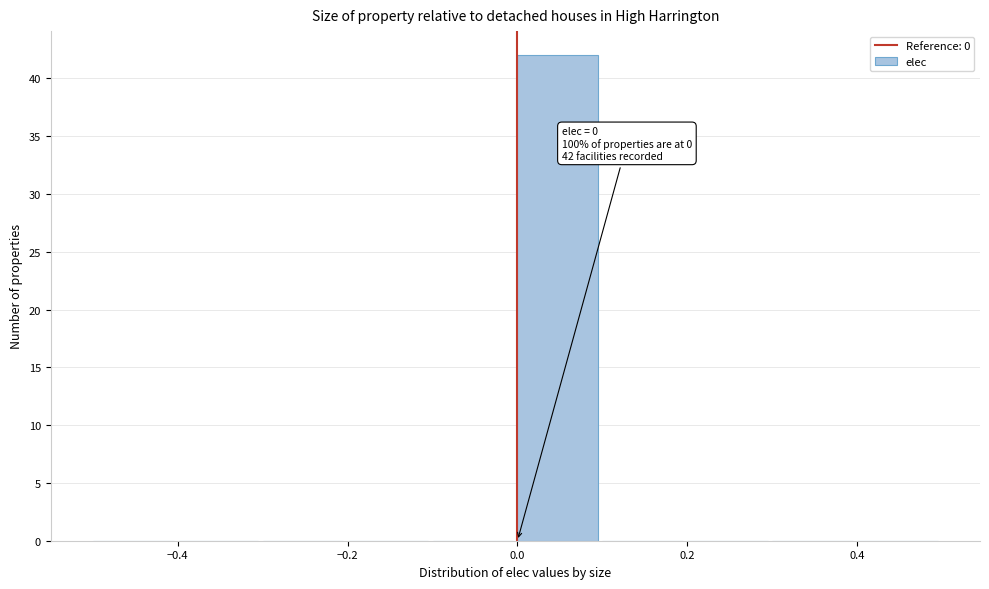

Over which range of the x-axis is the bar tallest?

0.0 to 0.1